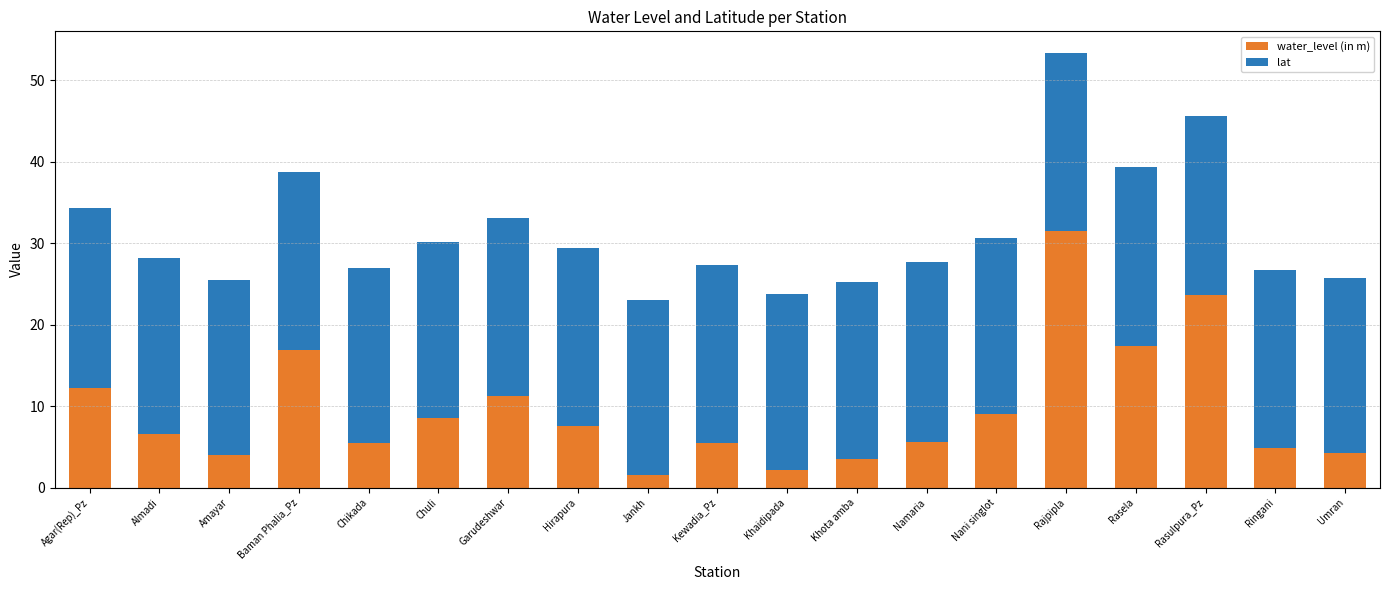

The value of water_level (in m) at Umran is 2.1. True or false?

False